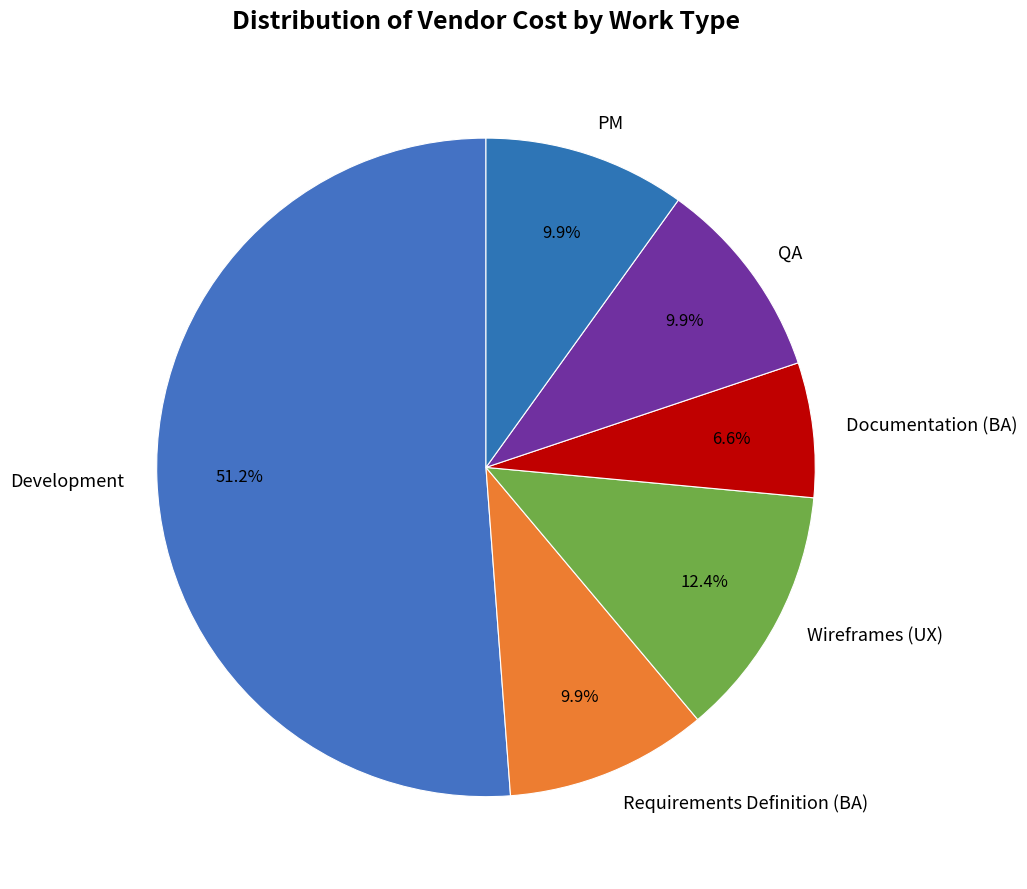

Which has a higher value, Requirements Definition (BA) or Wireframes (UX)?

Wireframes (UX)